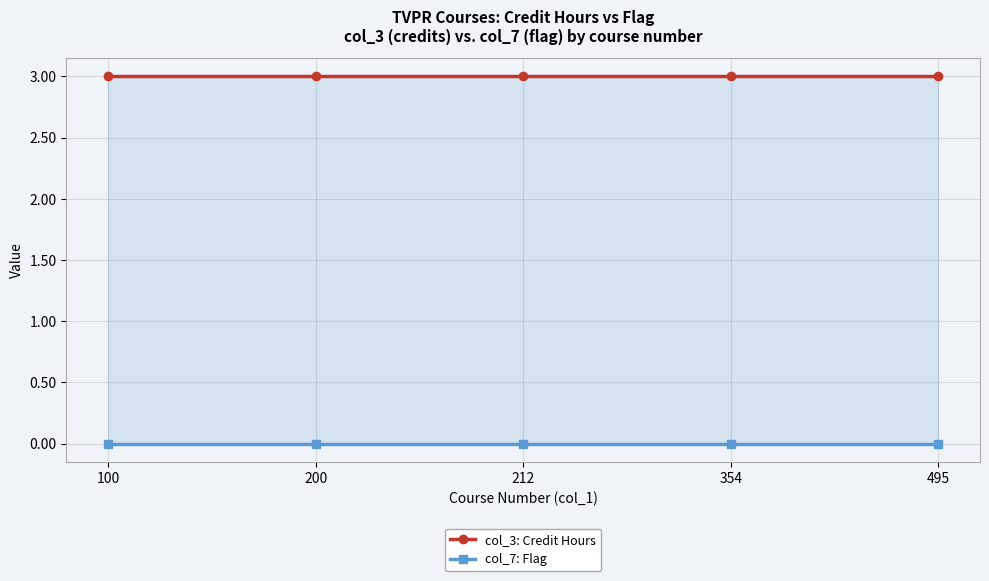

Which series changed the most between 200 and 212?

col_3: Credit Hours